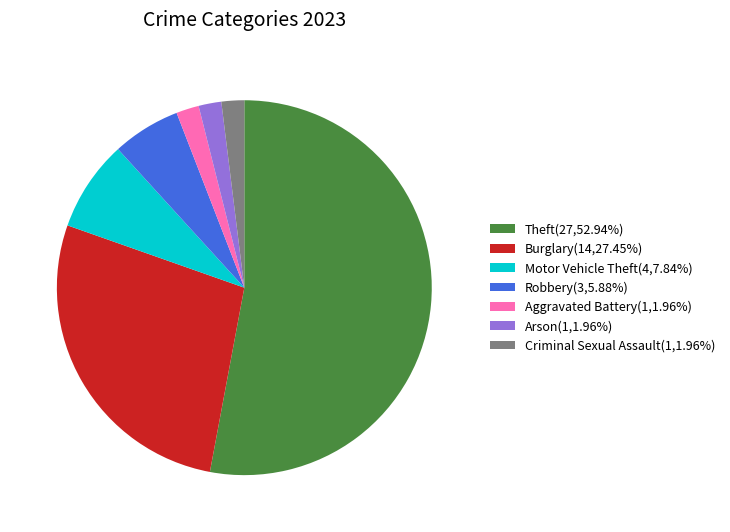

Do Aggravated Battery(1,1.96%) and Burglary(14,27.45%) together represent more than half of the pie?

No